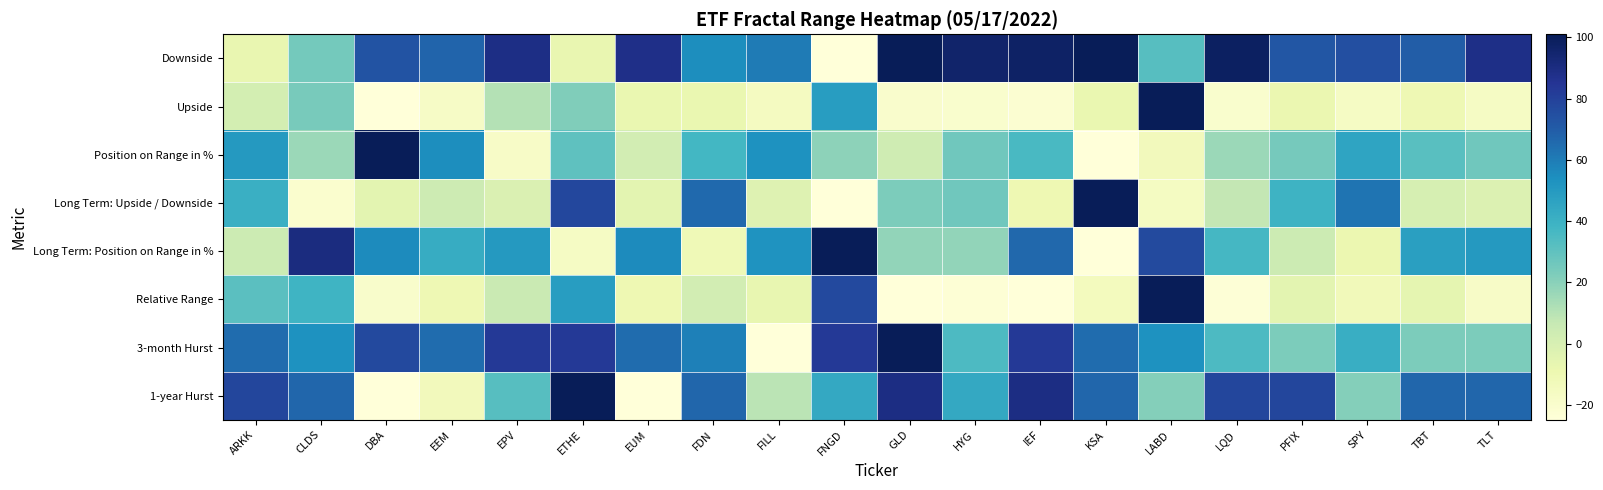

Which series has the largest total across all categories?

Downside